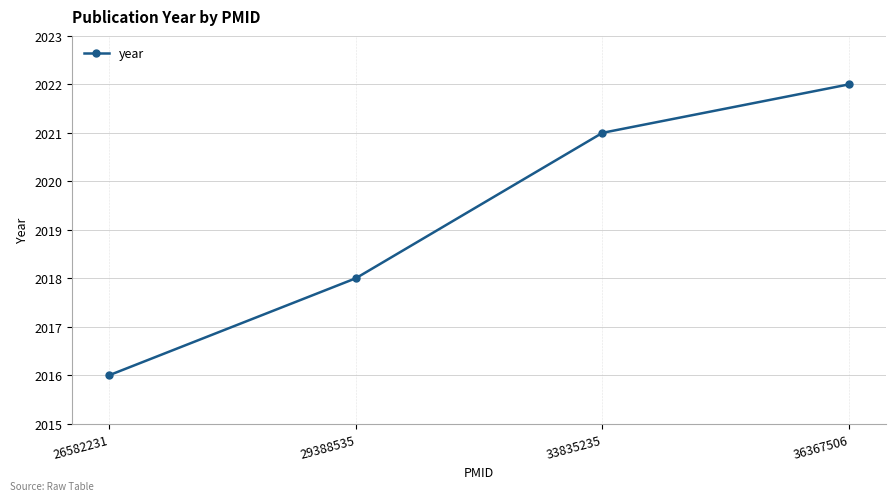

What is the value of the 2nd point from the left?

2018